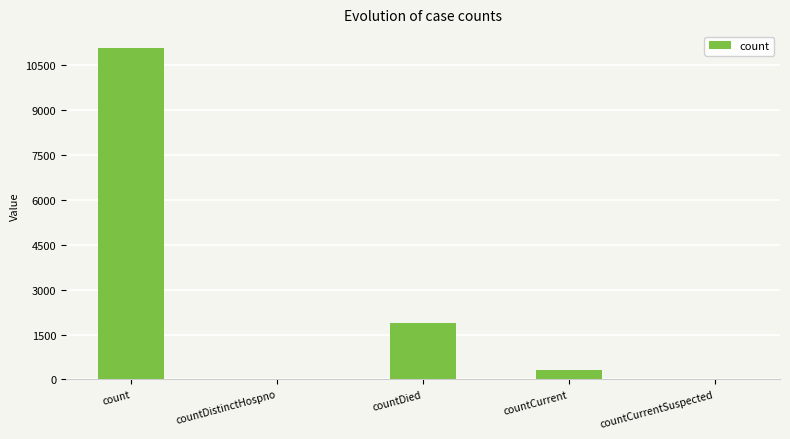

Where does the data first go above 305?

count